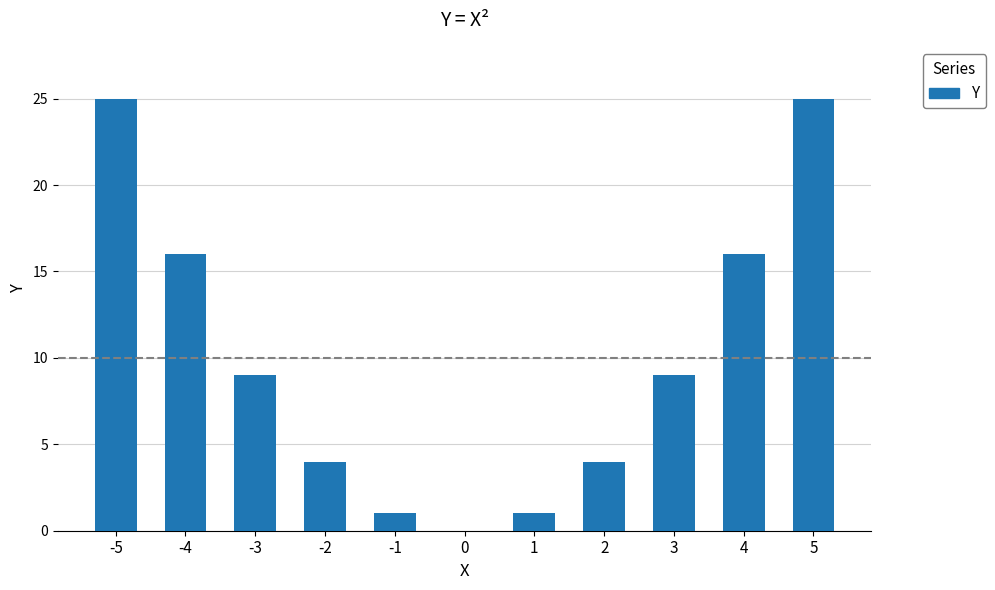

Where does the data first go above 9?

-5